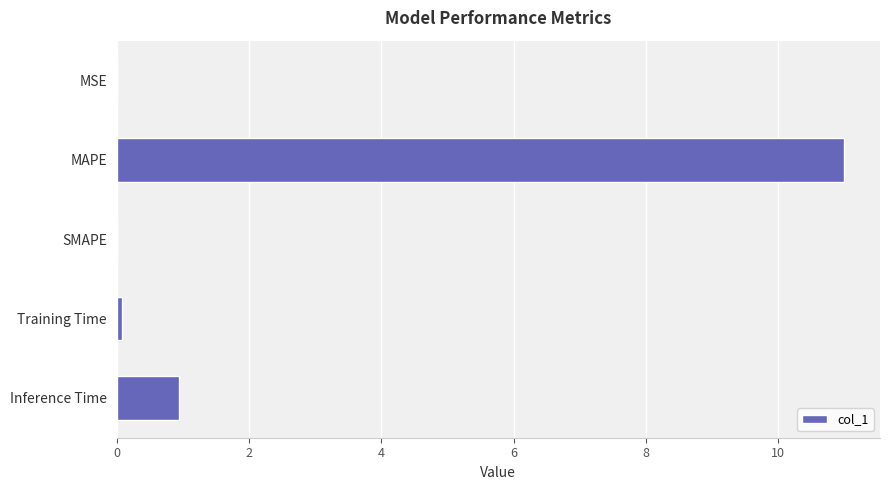

What is the greatest value displayed?

11.0